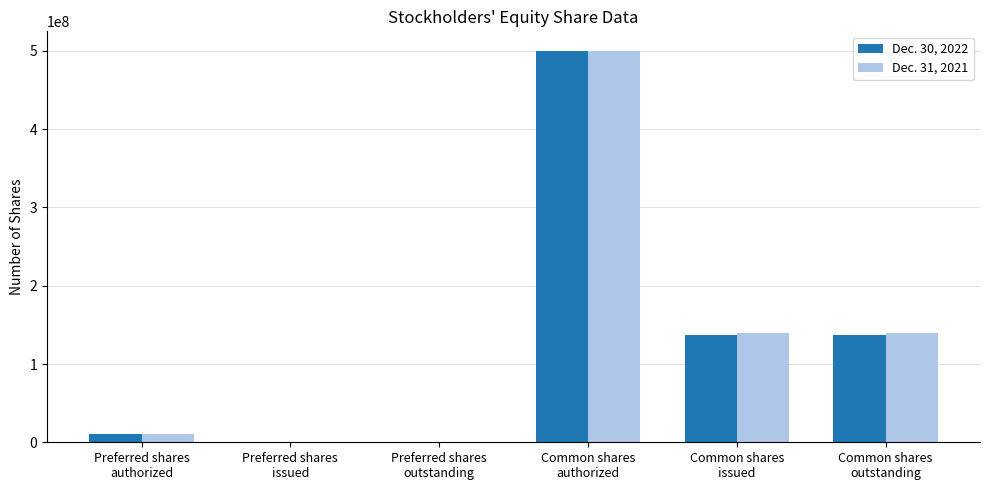

What is the maximum value shown in the chart?

500000000